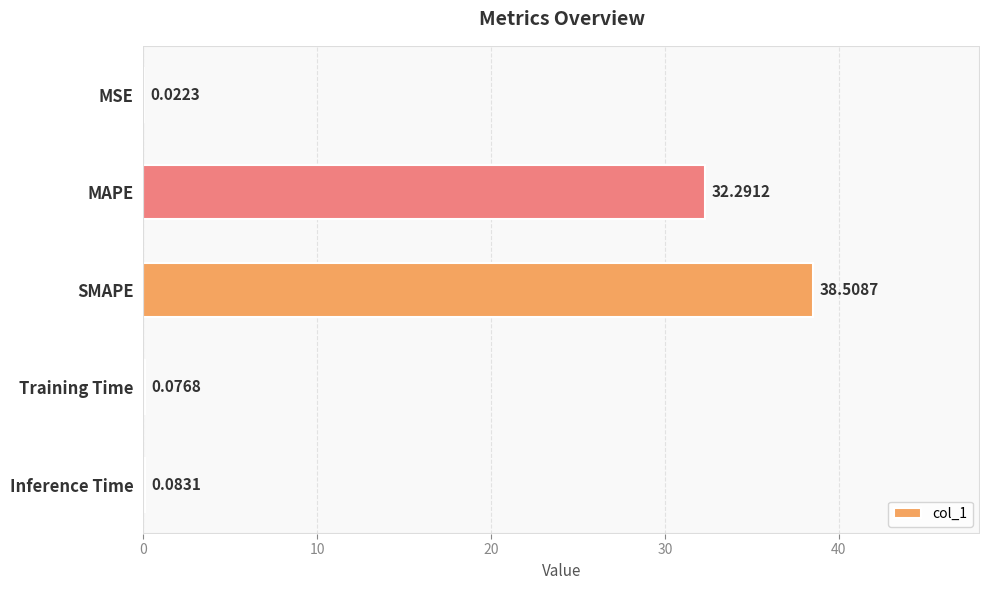

What is the sum of the values at Inference Time and SMAPE?

38.6